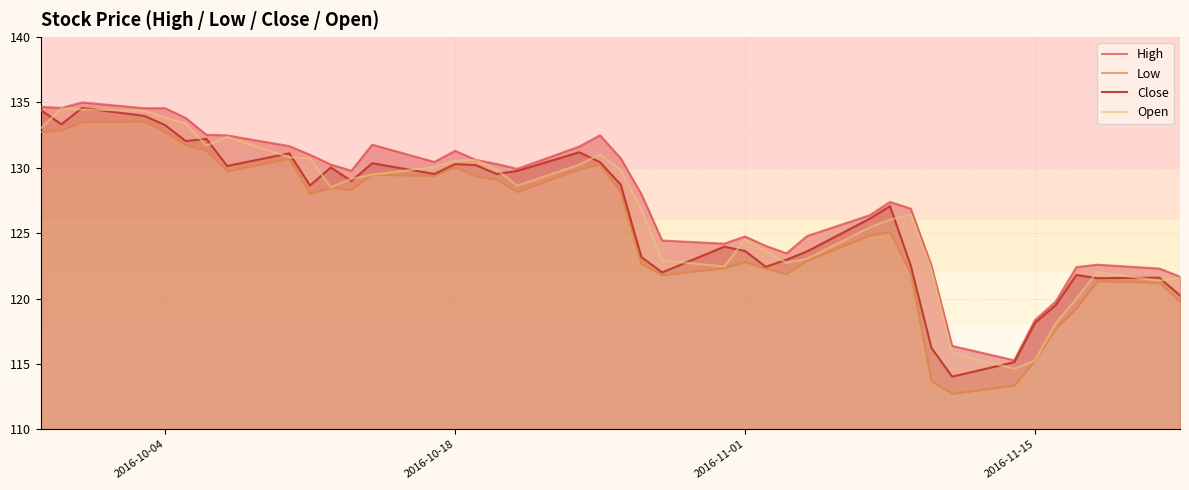

Does the chart display data point markers on the line(s)?

No